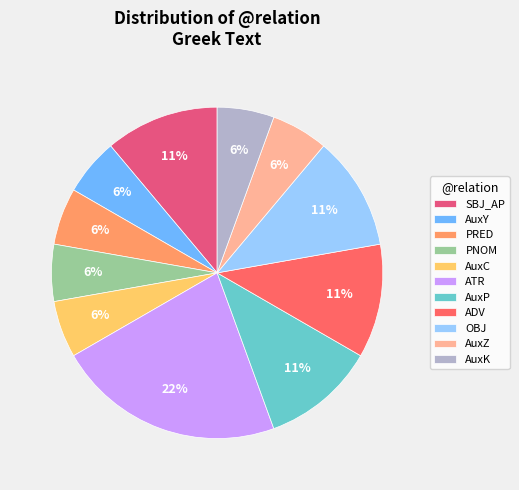

Is it true that ADV is 5% of the pie?

False